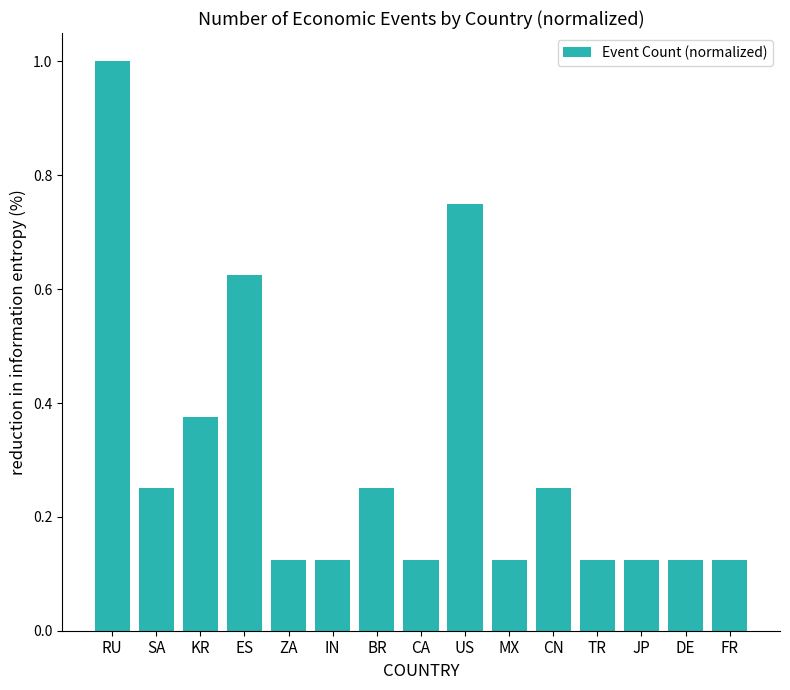

Between MX and CN, which is larger?

CN